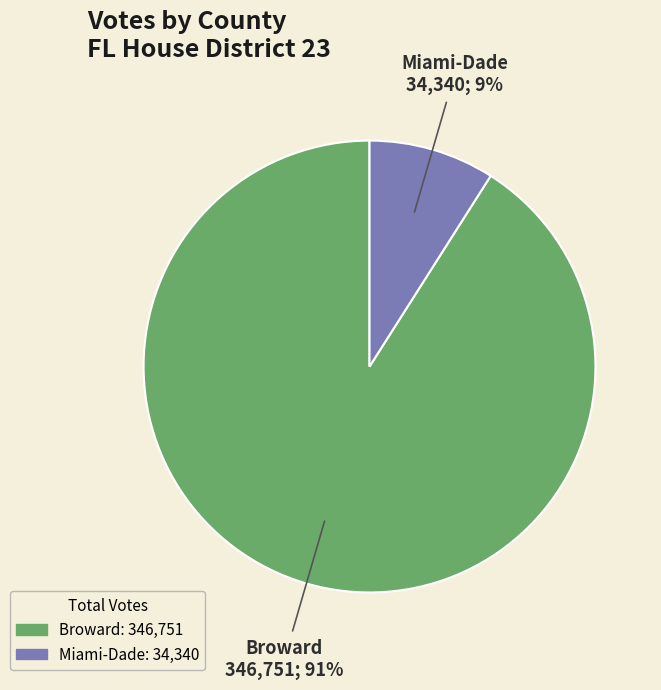

To the nearest percent, what is the difference between the Miami-Dade and Broward slice percentages?

82%